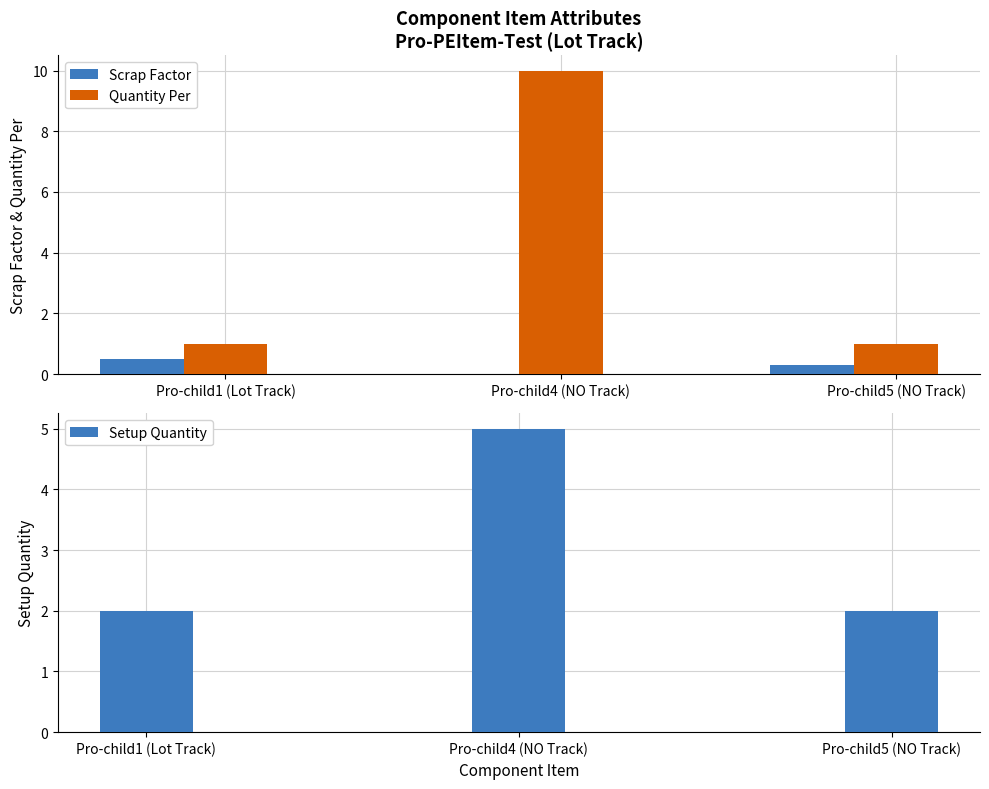

What is the value of the Quantity Per bar at the 2nd from the left?

10.0